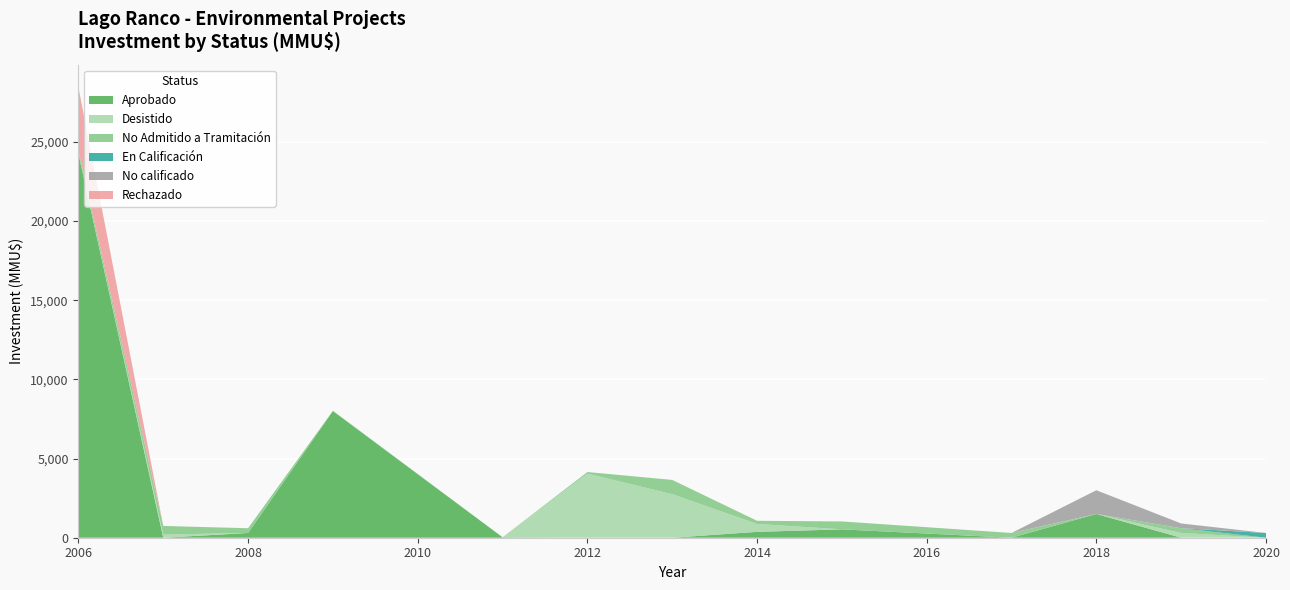

What is the maximum value for Aprobado?

24250